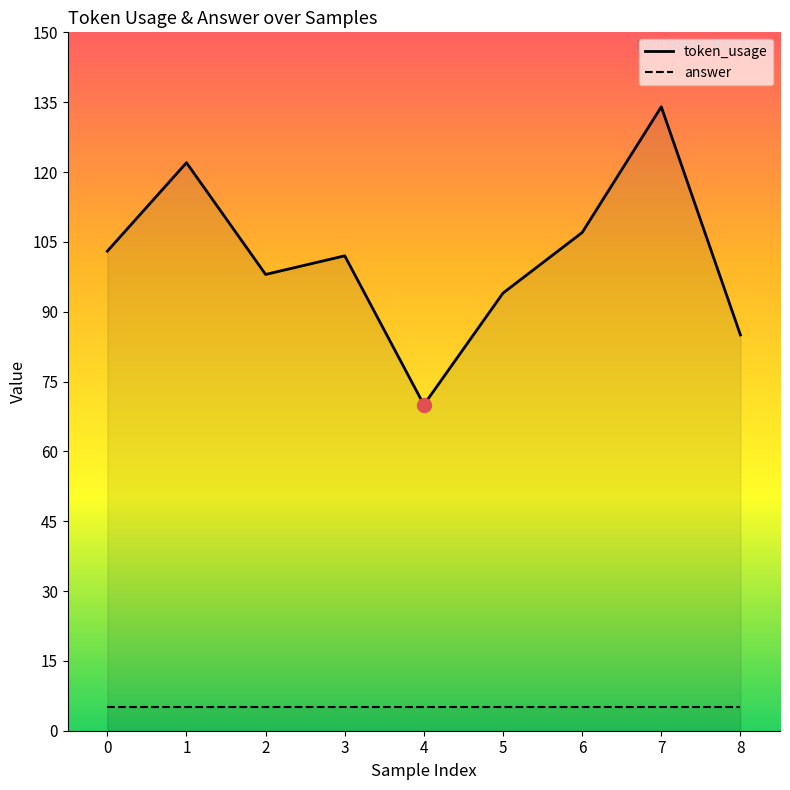

Reading left to right, what are all the values shown in this chart?

token_usage: 103	122	98	102	70	94	107	134	85
answer: 5	5	5	5	5	5	5	5	5